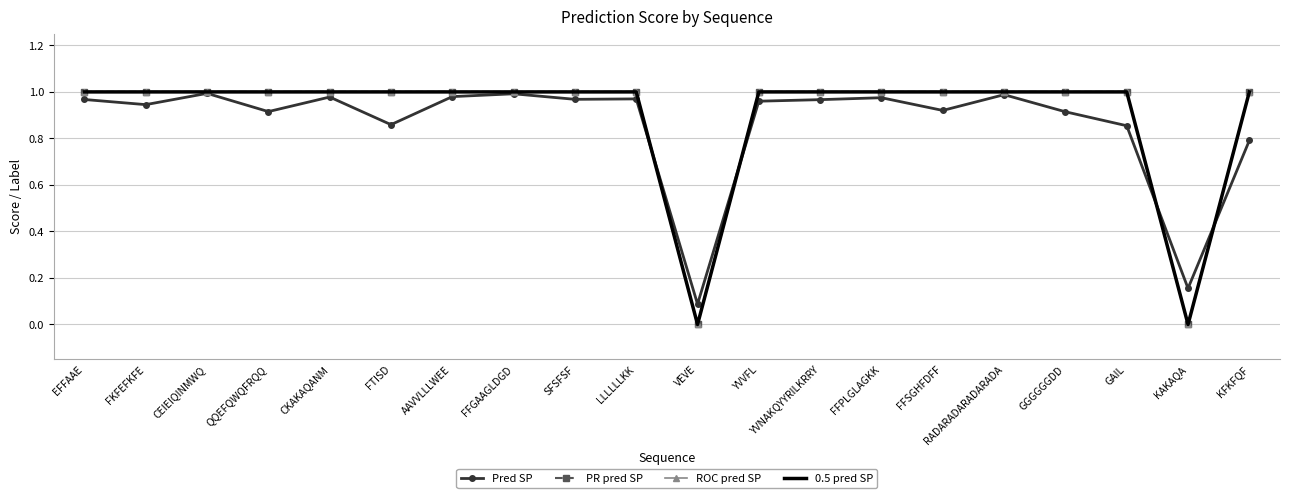

Which series changed the most between EFFAAE and CEIEIQINMWQ?

Pred SP